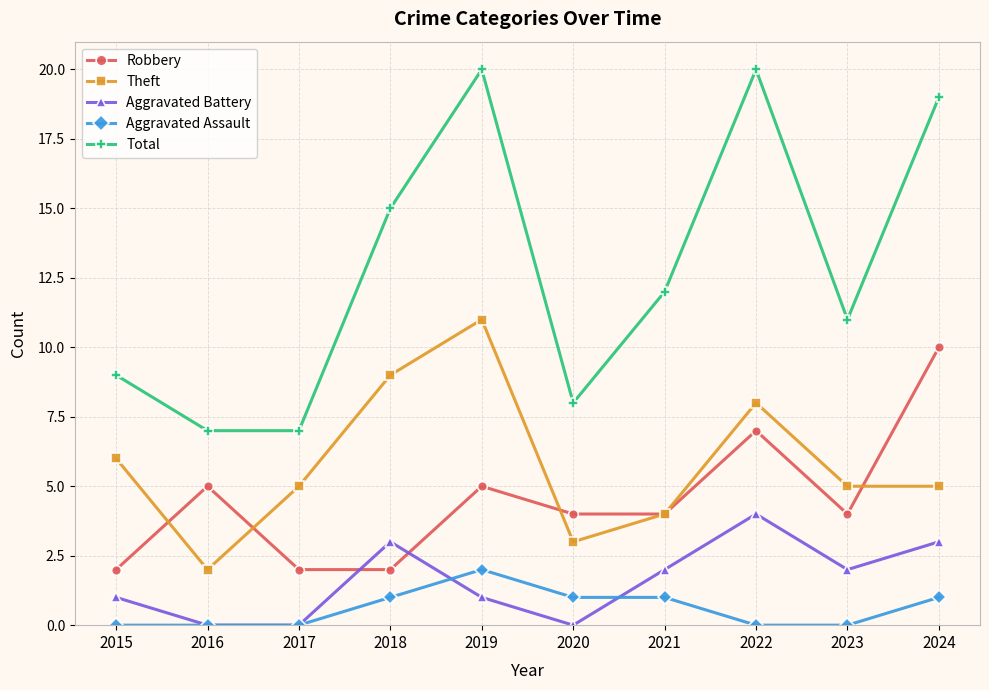

In Theft, how many points are higher than both neighbors (excluding endpoints)?

2